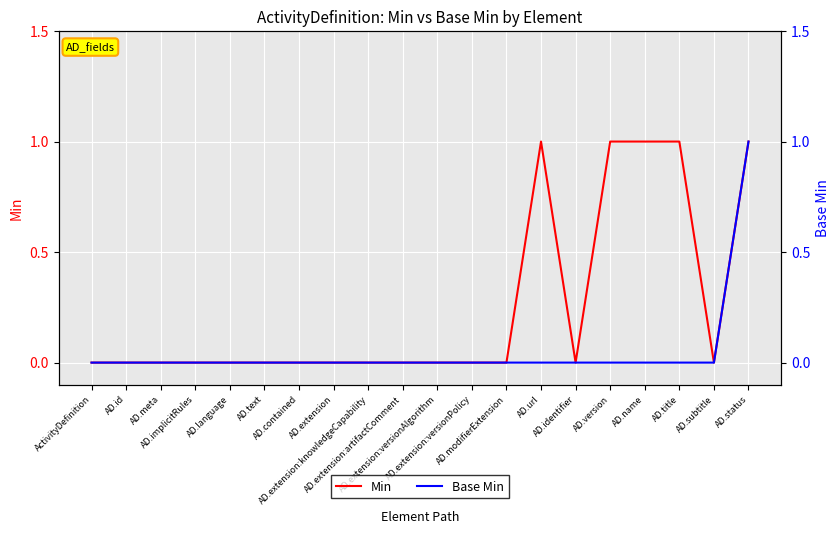

At which label is Base Min closest to 0?

ActivityDefinition